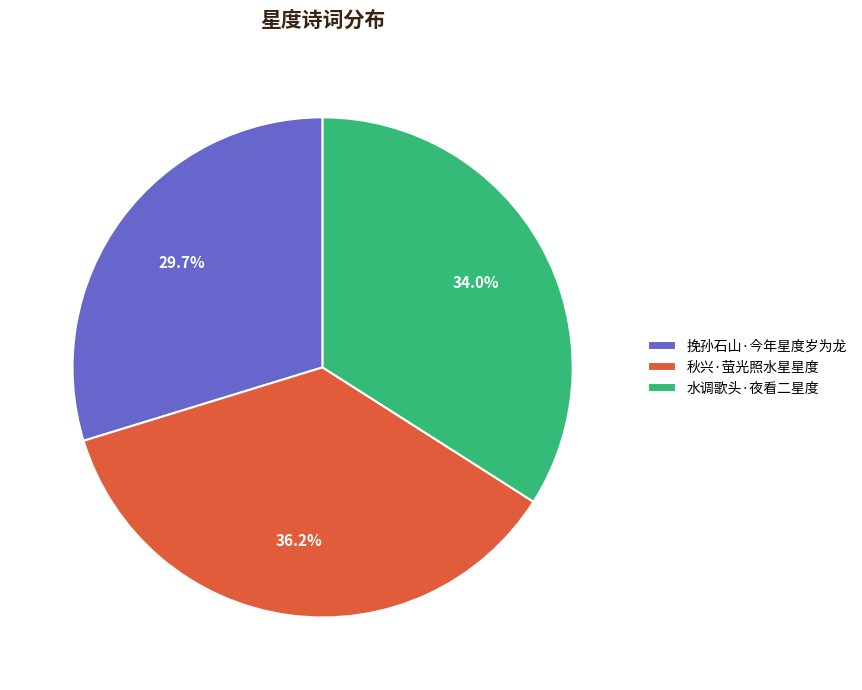

Combined, what portion of the pie is 秋兴·萤光照水星星度 and 水调歌头·夜看二星度?

70.3%